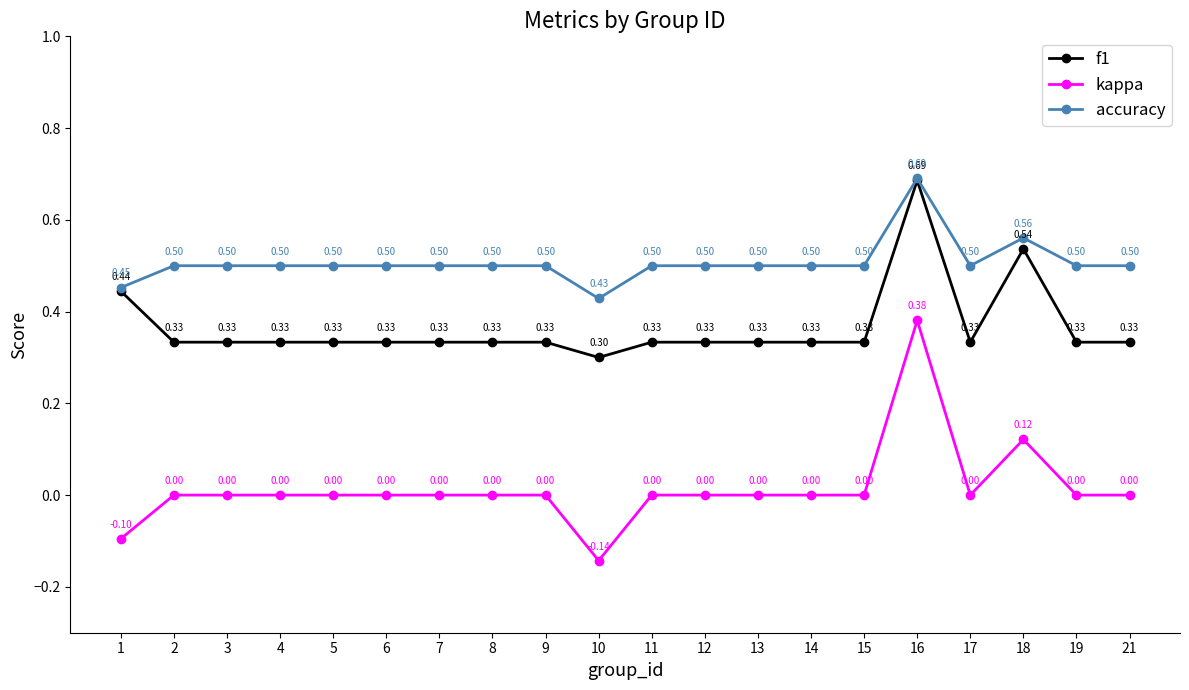

Does the chart have visible grid lines?

No